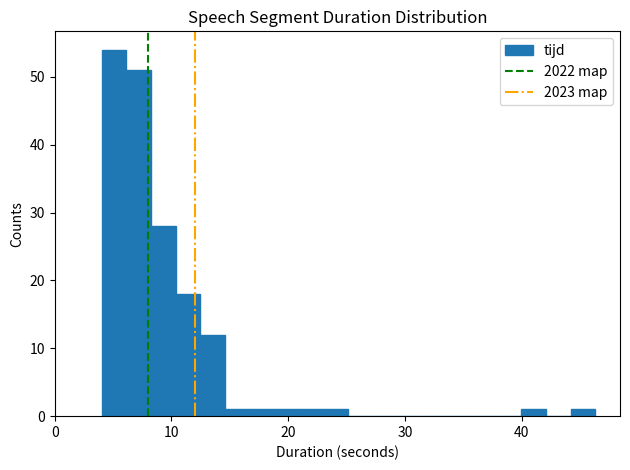

Around what value on the x-axis is the tallest bar? Give the approximate position of its centre, as read against the axis.

5